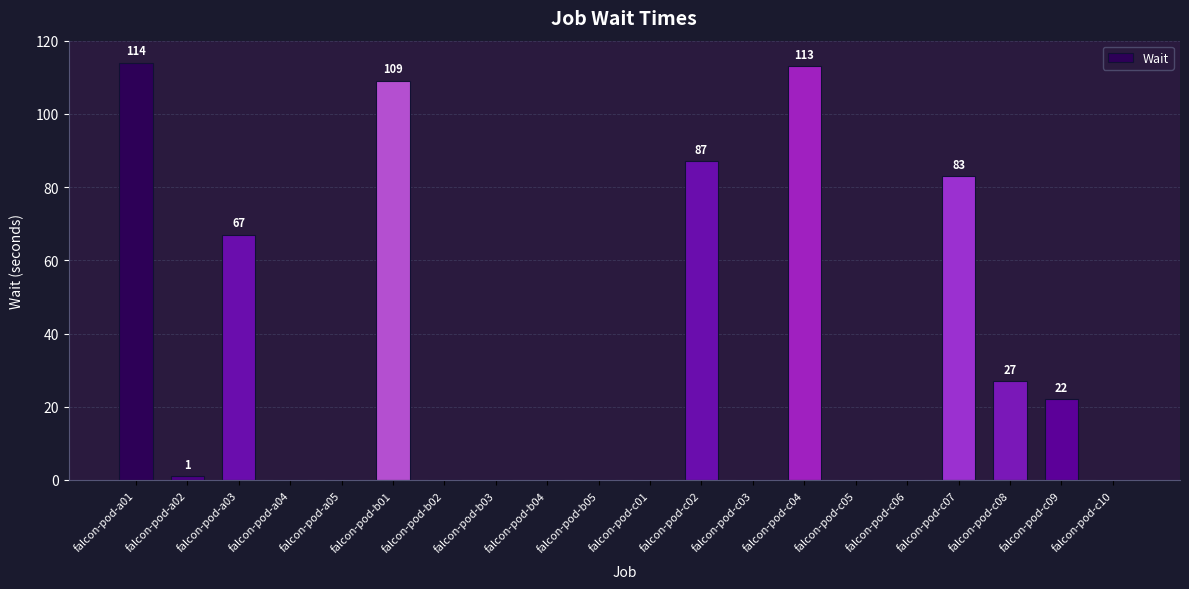

True or false: the data shows -59 at falcon-pod-b03.

False